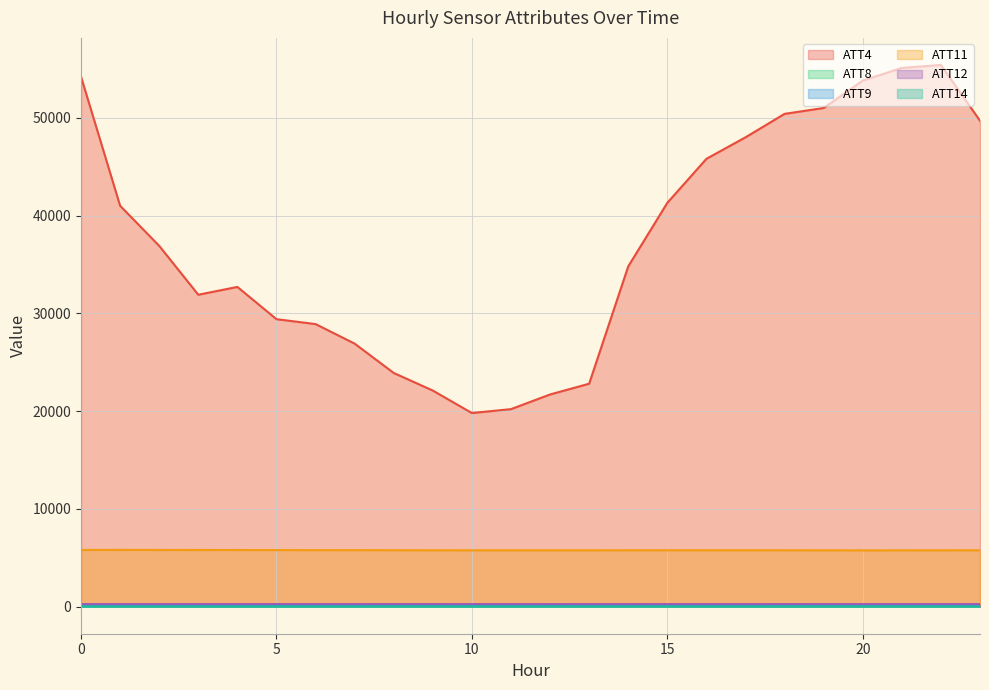

How many data points in ATT4 are less than 36900?

12